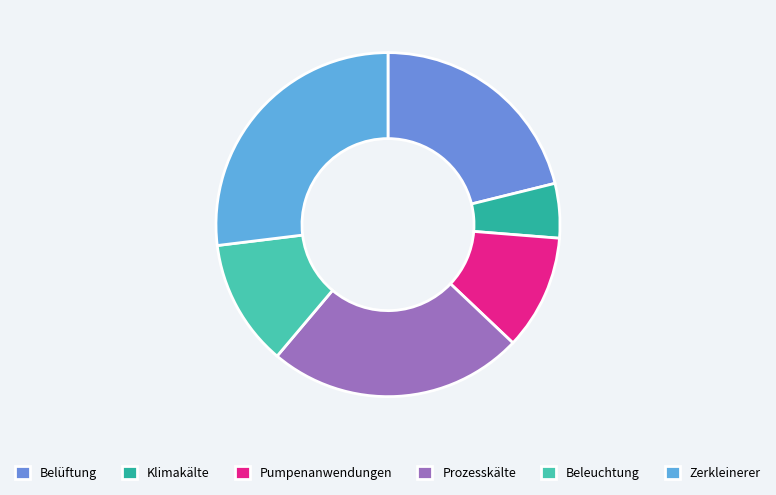

Which category has the smallest portion of the pie?

Klimakälte